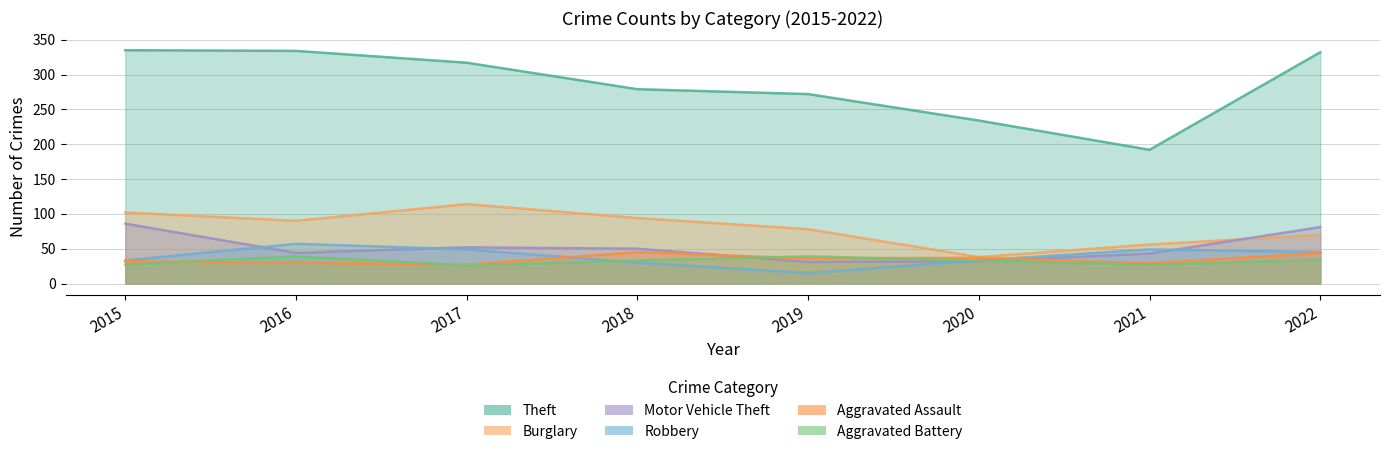

True or false: Theft has more than 0 interior local peaks.

False